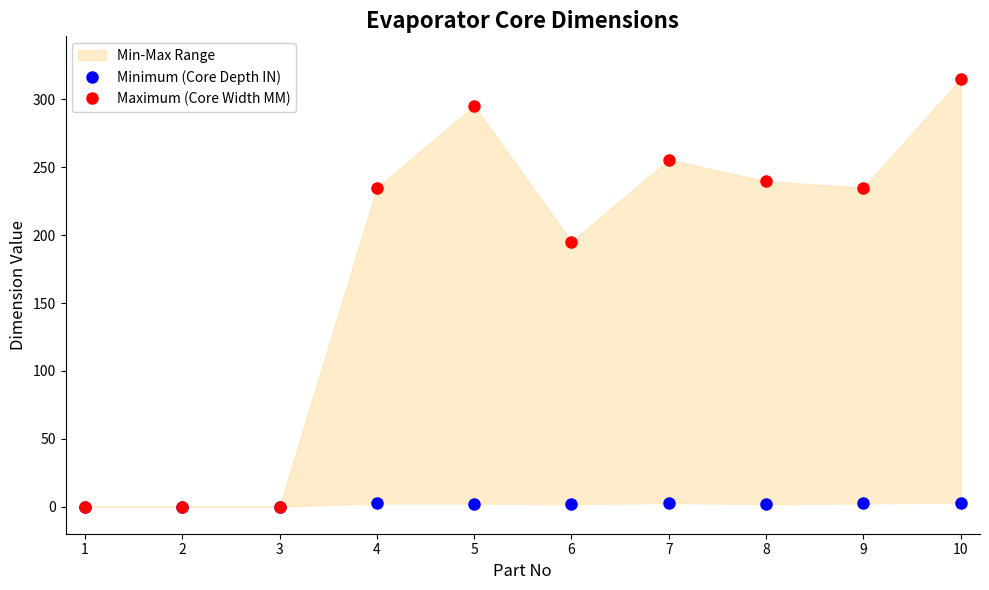

What is the difference between the maximum and minimum values in the Minimum (Core Depth IN) series?

3.0